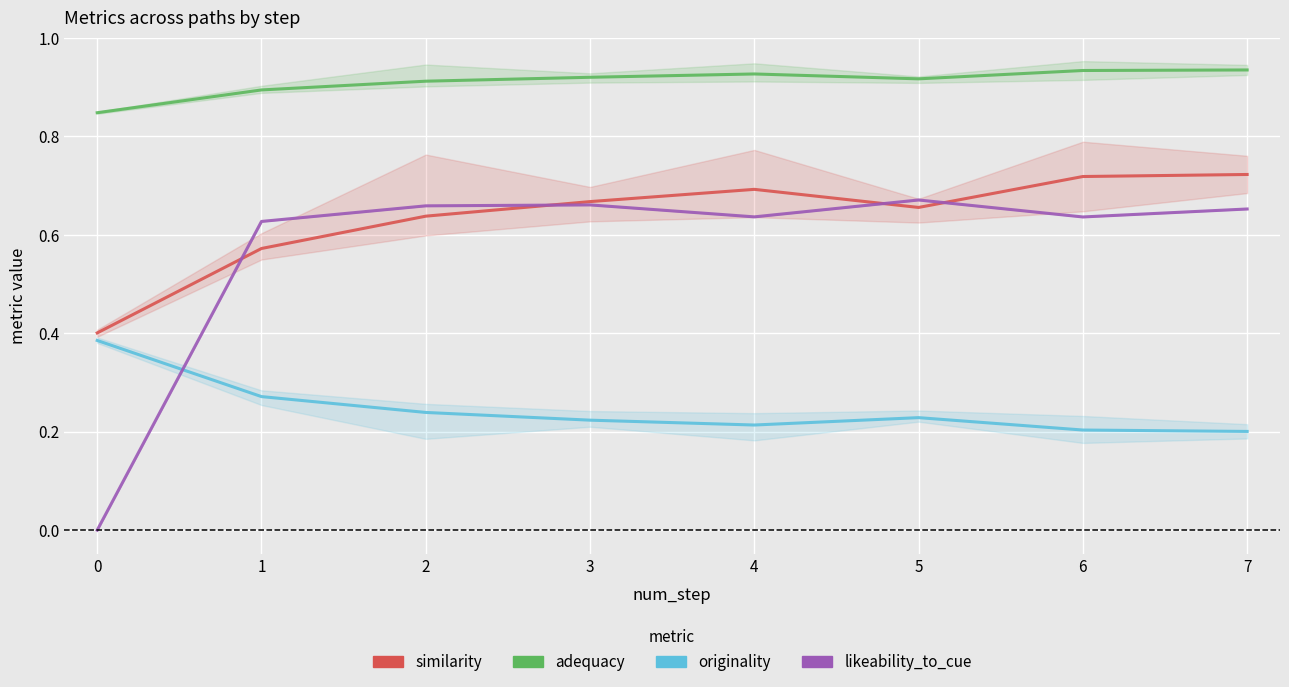

The originality series shows 0.3 at 4. True or false?

False